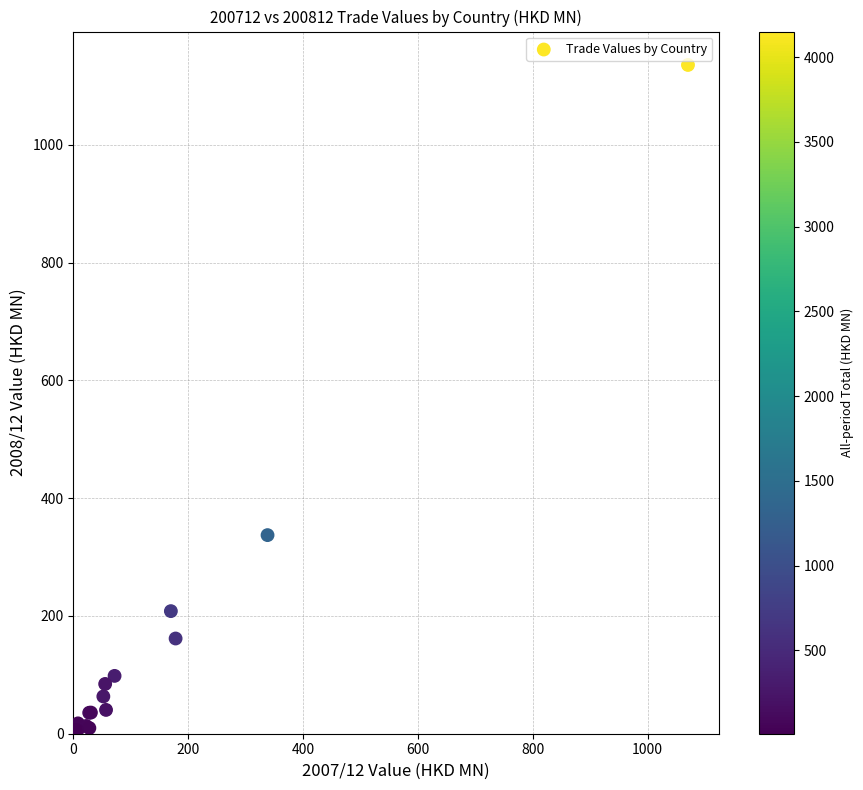

What Y value in the scatter plot is closest to 568?

337.3